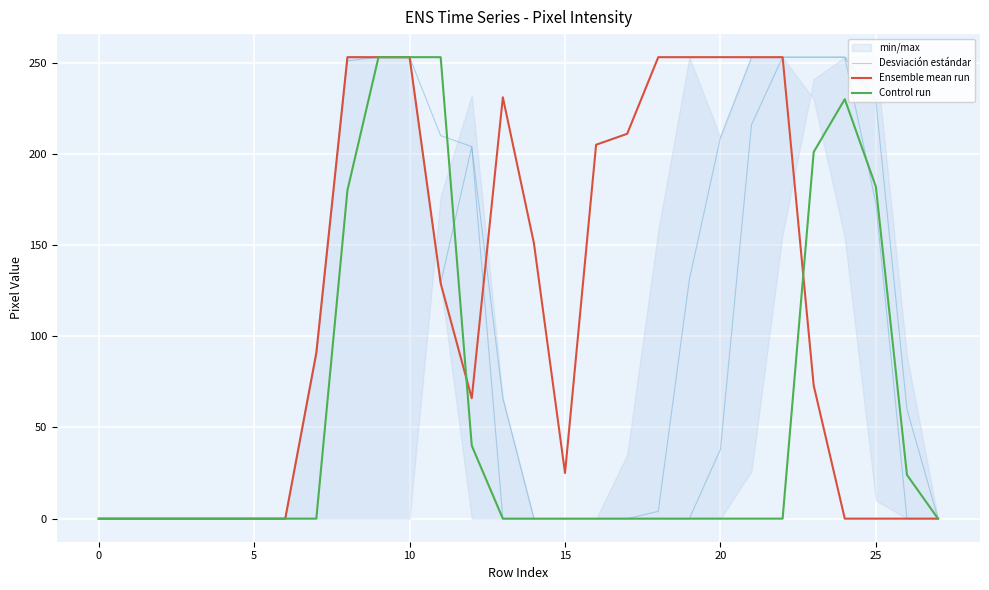

Between 20 and 9, which is larger?

9